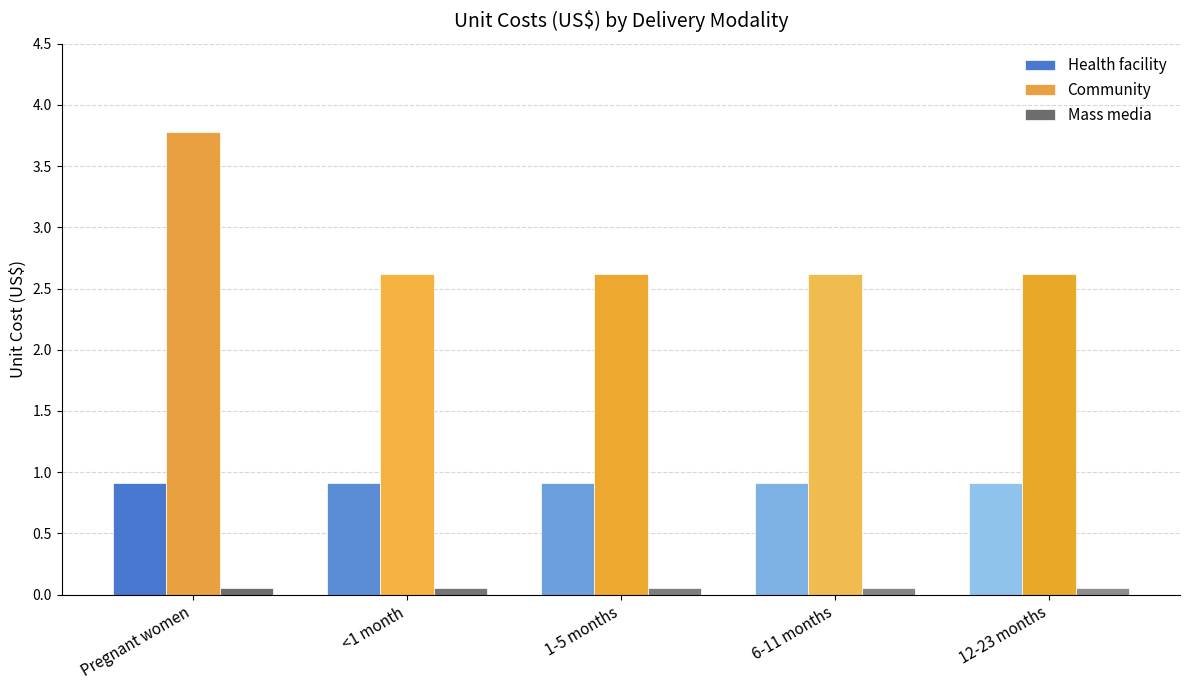

What position from the left is 1-5 months?

3